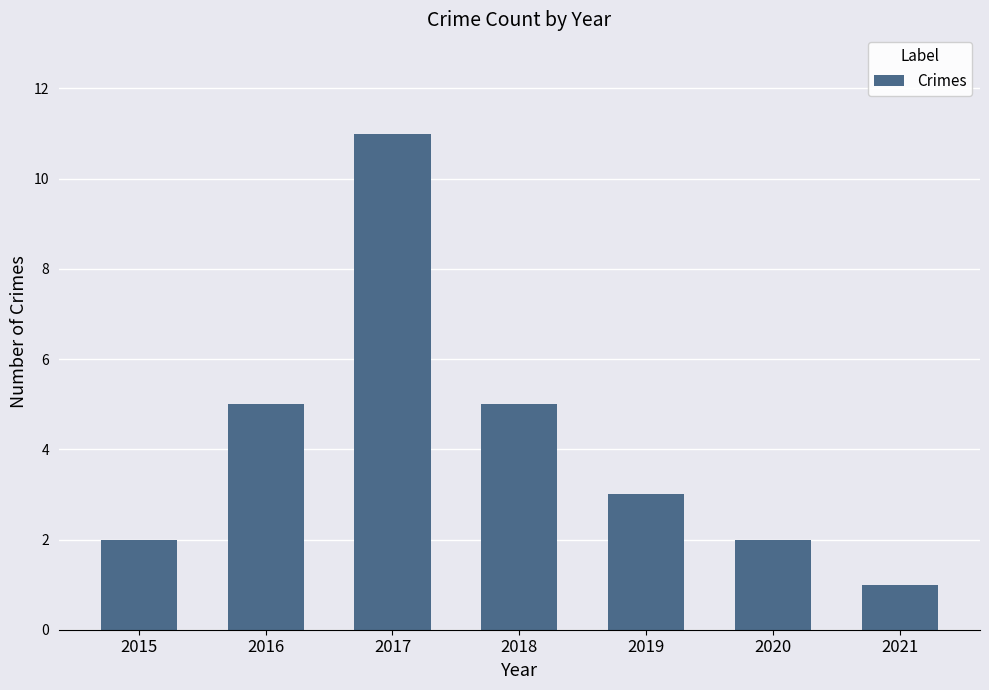

Is it true that the value at 2015 is 2?

True